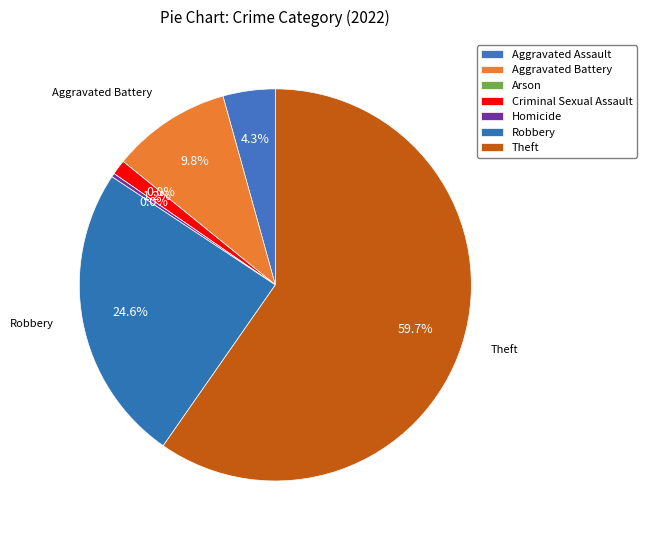

Which category has the smallest portion of the pie?

Arson